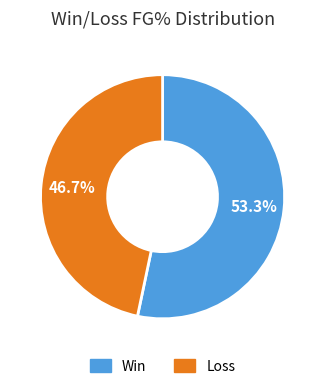

To the nearest percent, what is the difference between the largest and smallest slice percentages?

7%